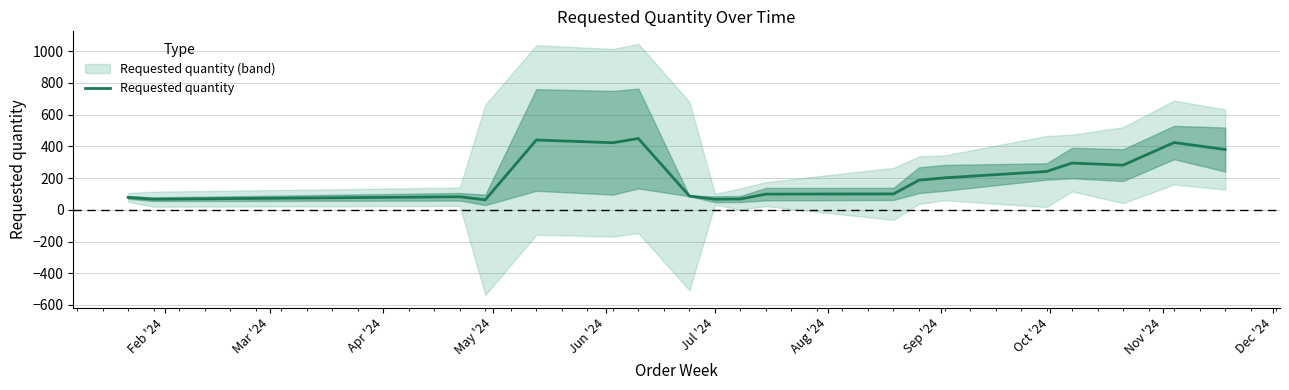

How many points are lower than both their immediate neighbors (excluding endpoints)?

5